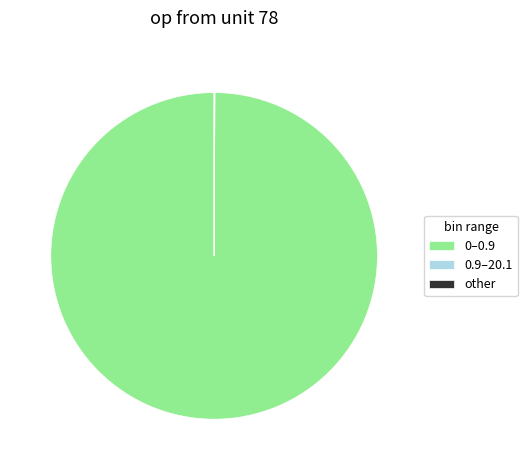

Is 0–0.9 the majority of the pie?

Yes